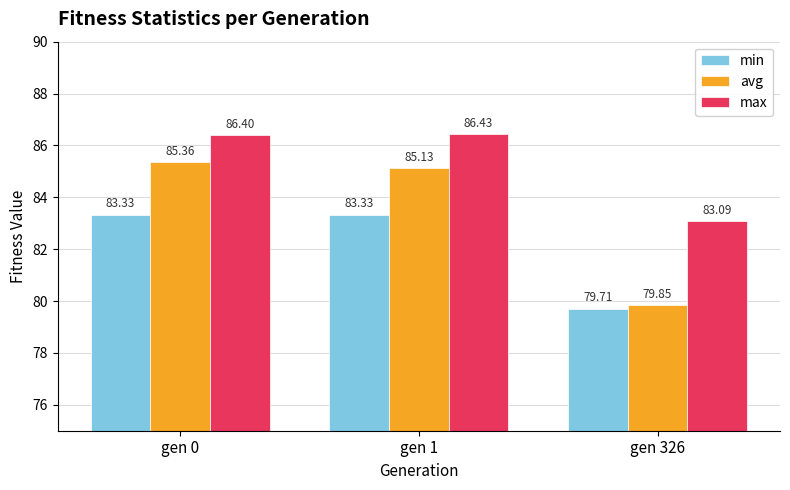

Rank the series by their maximum value, from highest to lowest.

max, avg, min